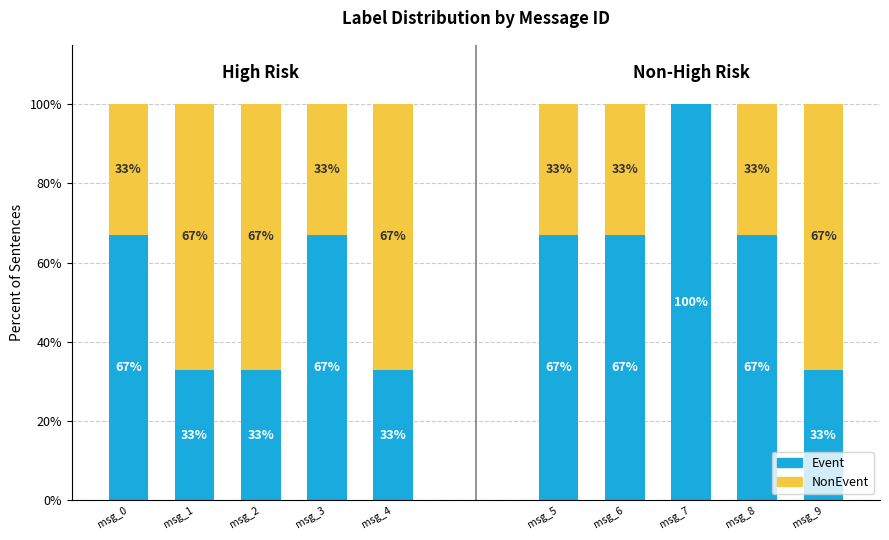

How many series are shown in this chart?

2